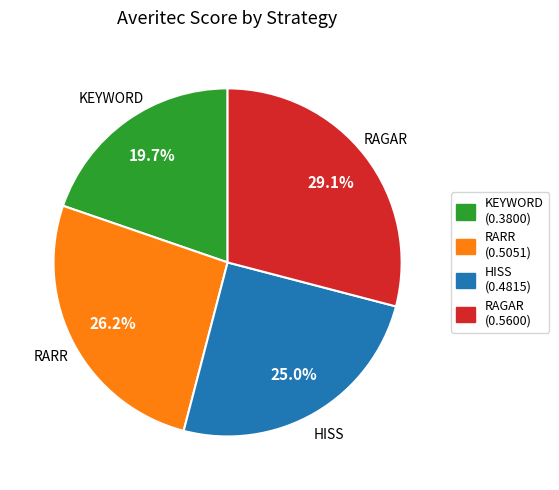

Between KEYWORD and HISS, which is larger?

HISS